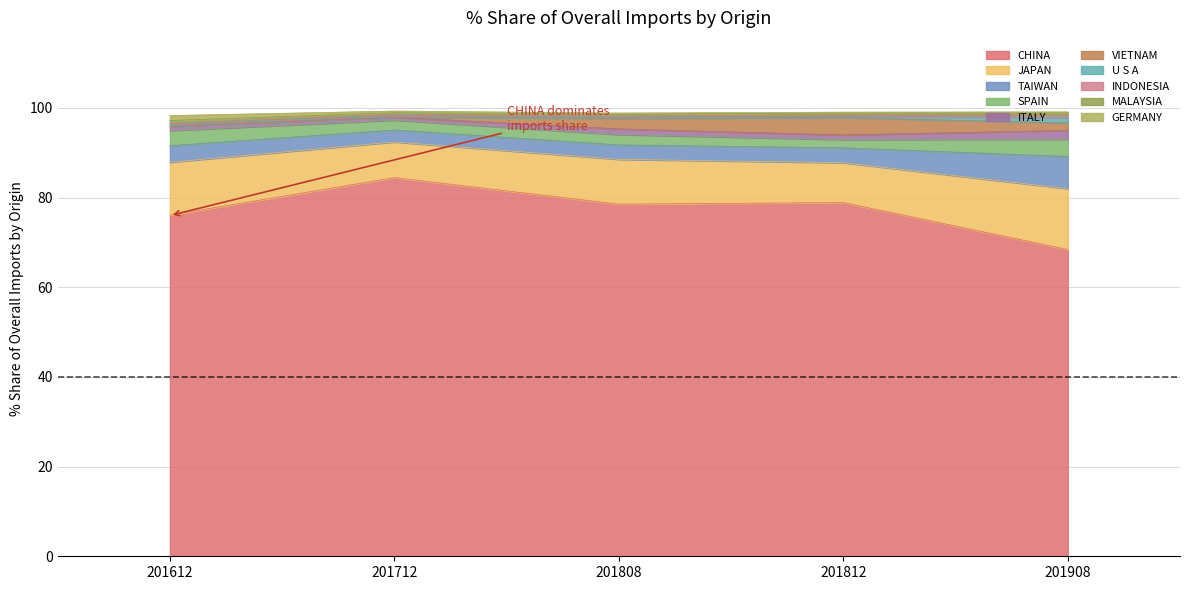

The 201808_% Share series shows 14.6 at JAPAN. True or false?

False